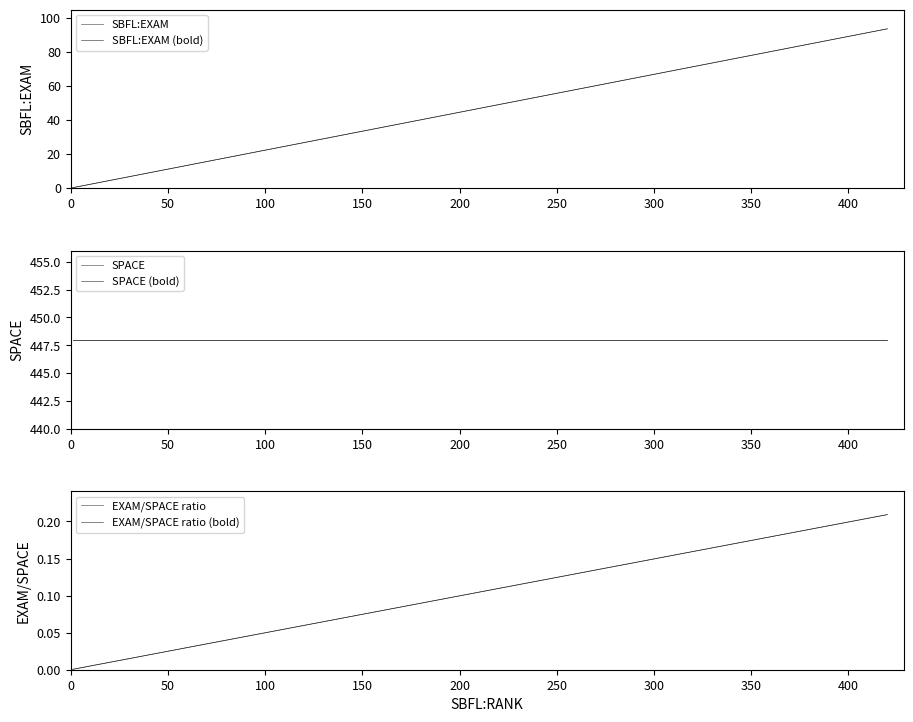

True or false: SPACE (bold) and SBFL:EXAM (bold) intersect in this chart.

False